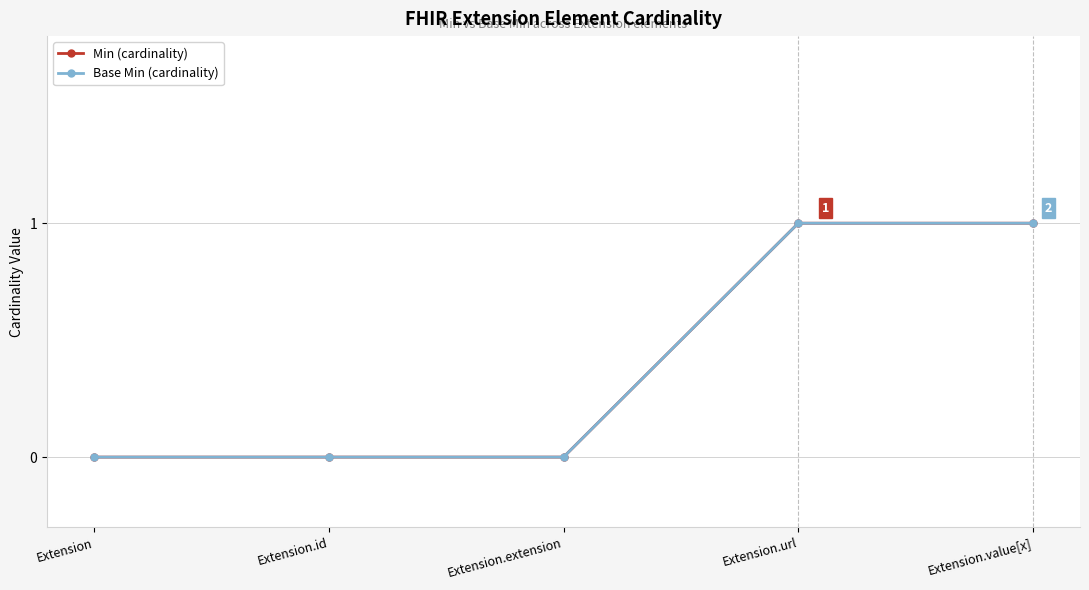

What is the label of the 2nd point from the right?

Extension.url